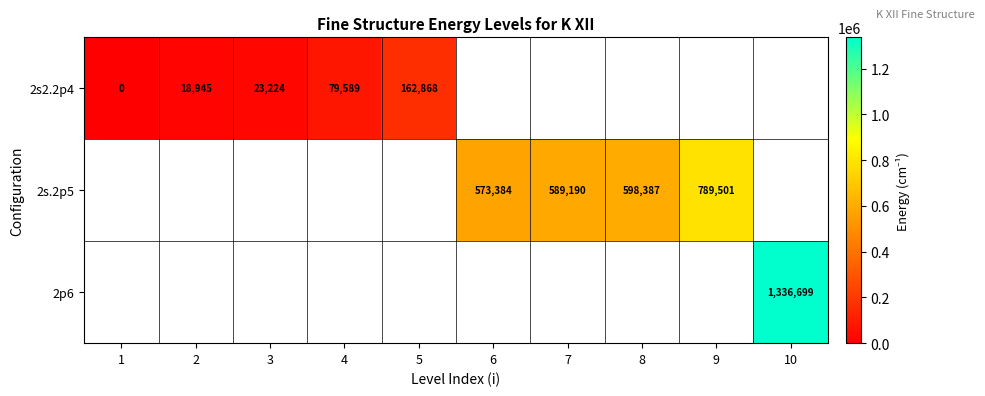

The 2p6 series shows 1978528 at 10. True or false?

False